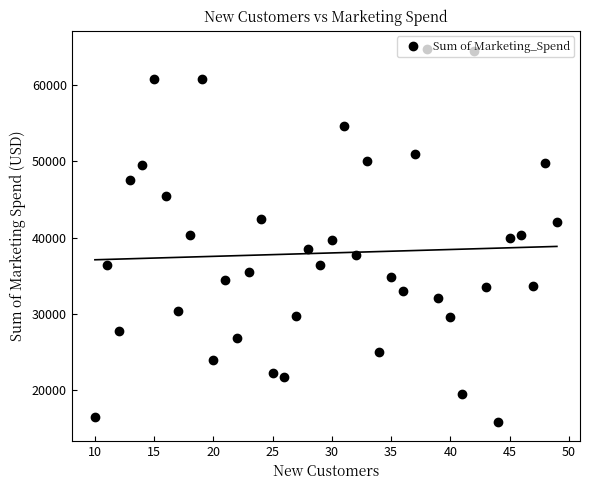

True or false: Sum of Marketing_Spend has more than 0 points higher than both neighbors.

True